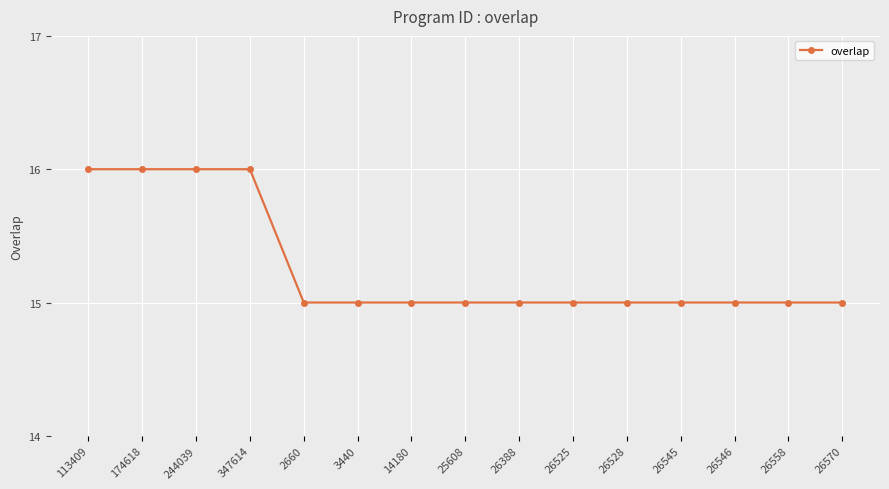

What is the average value?

15